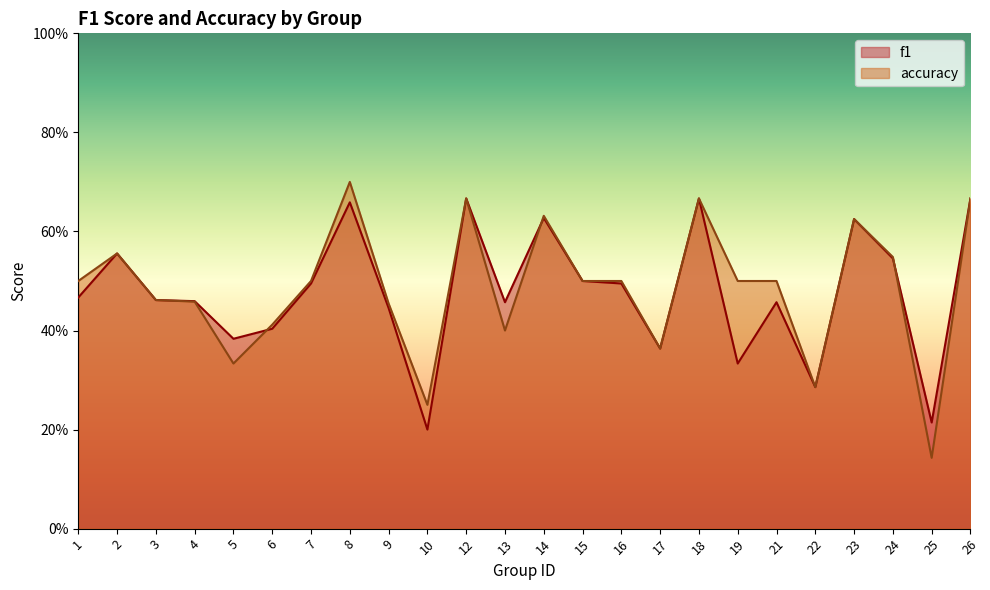

After their last crossing, which series has the higher values: f1 or accuracy?

f1